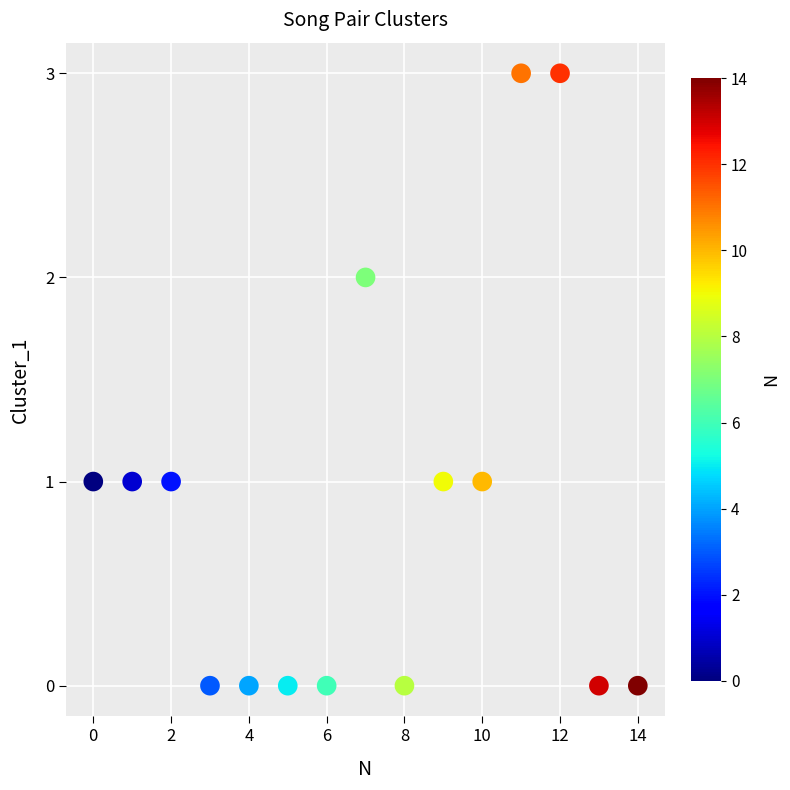

What is the range of Y values (max minus min)?

3